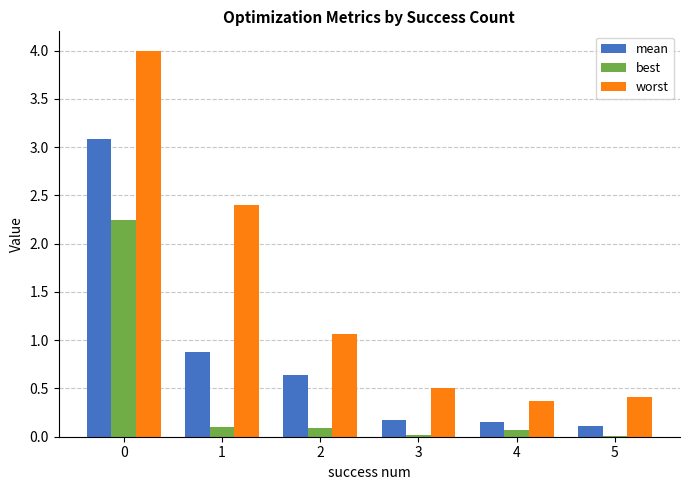

Is it true that best equals 0.1 at 2?

True